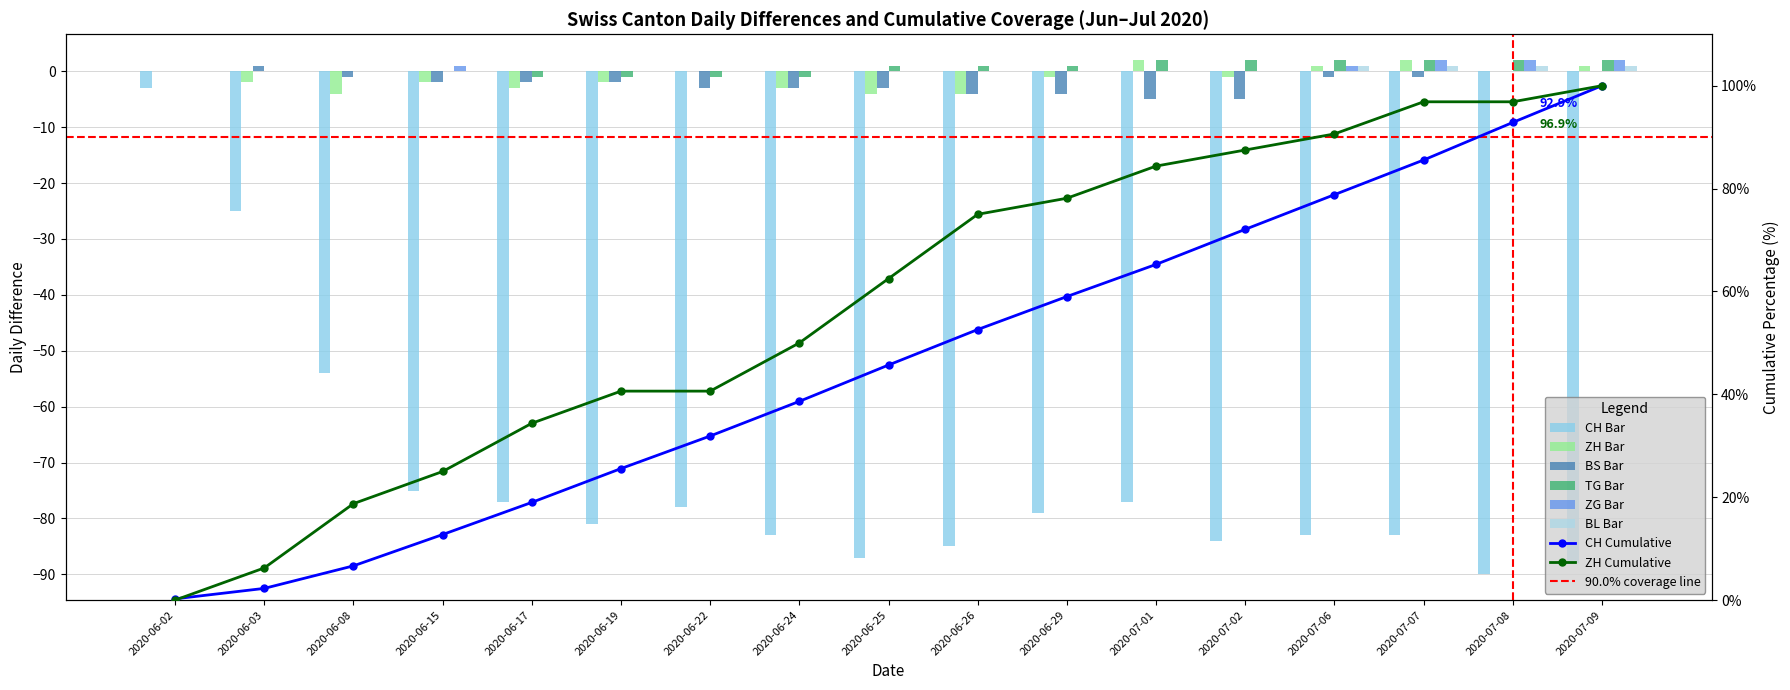

List the labels in order of CH value, smallest first.

2020-07-08, 2020-07-09, 2020-06-25, 2020-06-26, 2020-07-02, 2020-06-24, 2020-07-06, 2020-07-07, 2020-06-19, 2020-06-29, 2020-06-22, 2020-06-17, 2020-07-01, 2020-06-15, 2020-06-08, 2020-06-03, 2020-06-02